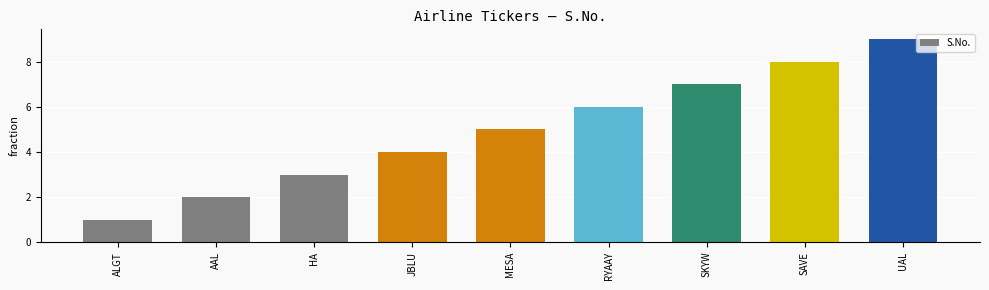

What is the difference between the maximum and minimum values?

8